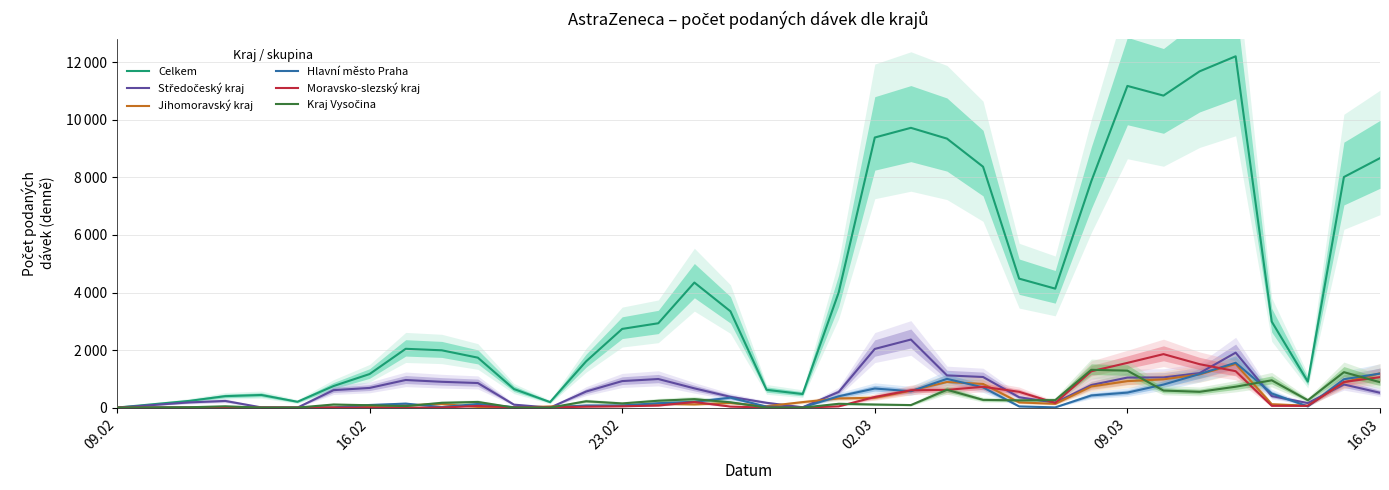

Between 16.03 and 34, which series saw the biggest shift?

Celkem